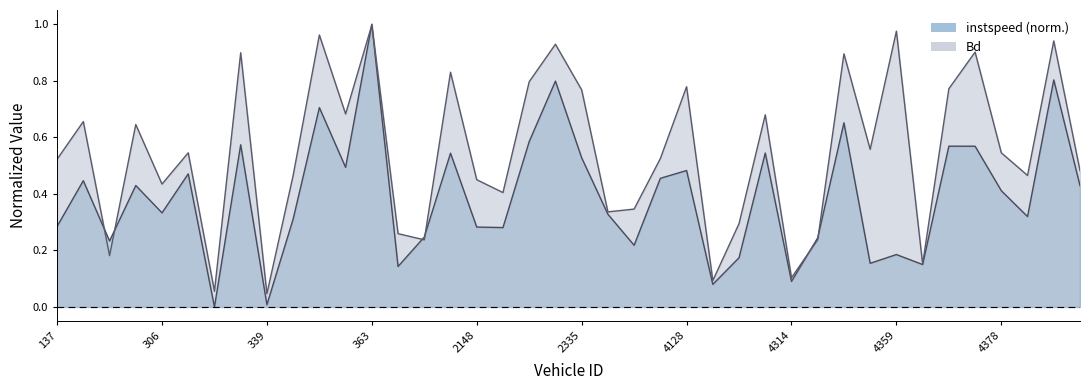

Rank the series by their maximum value, from highest to lowest.

instspeed, Bd